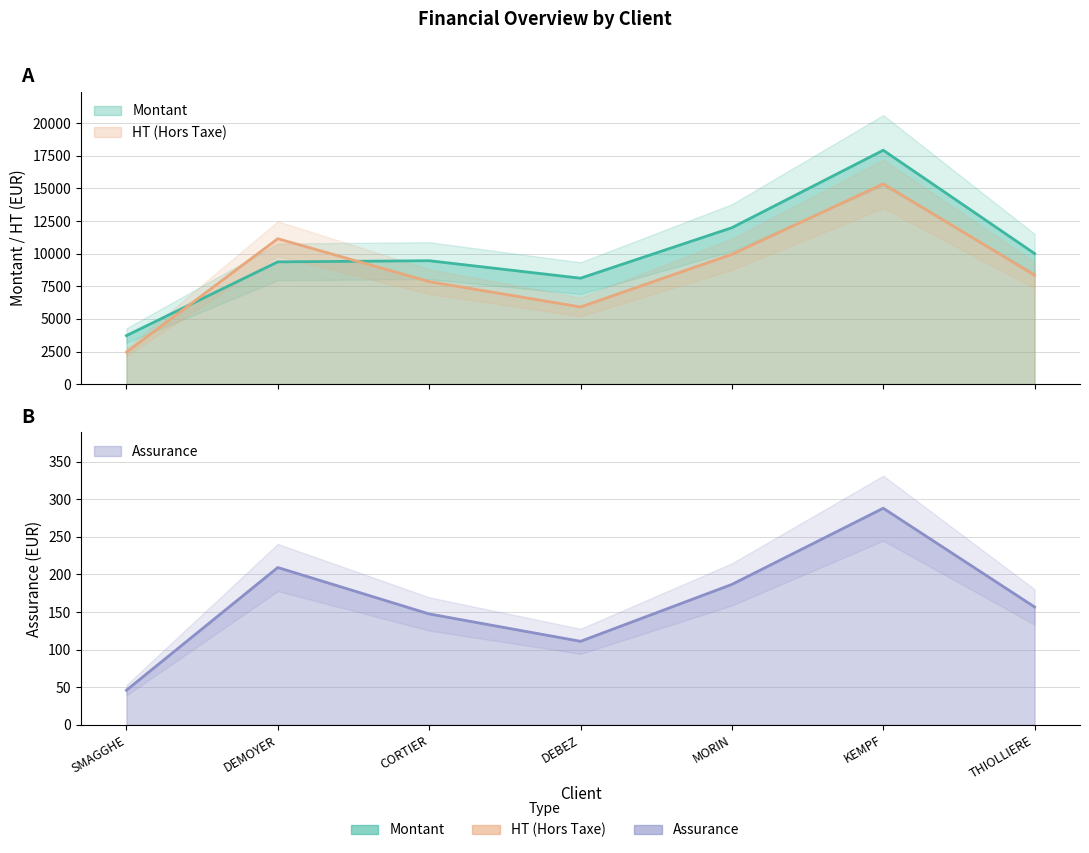

How many values in the HT series exceed 8350?

3